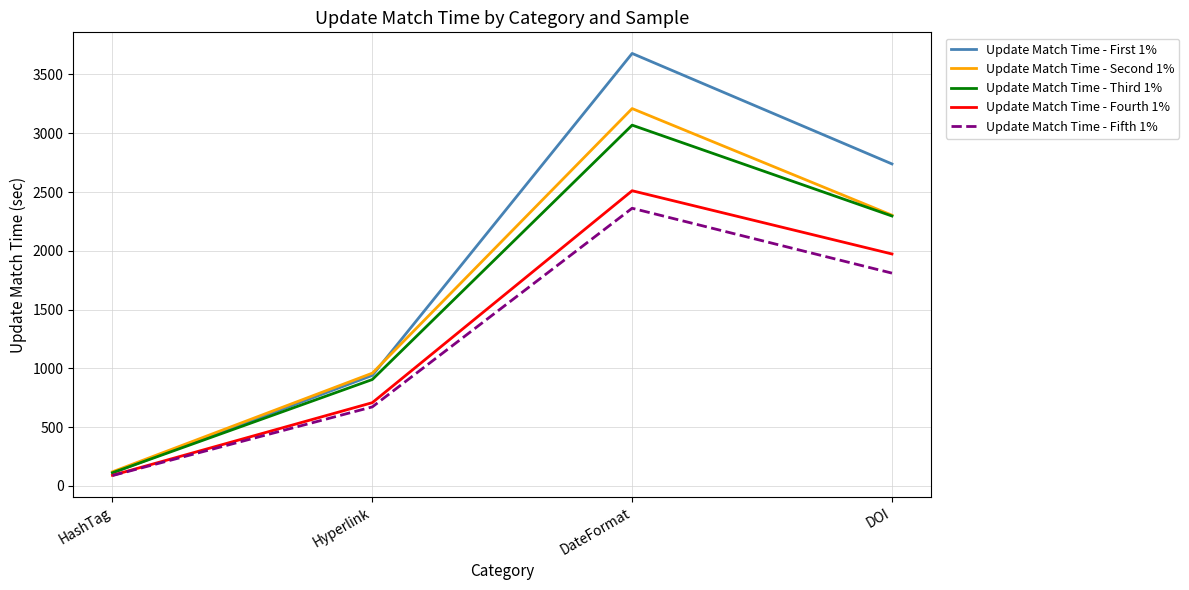

Reading left to right, extract all data points from this chart.

Update Match Time - First 1%: HashTag=111	Hyperlink=940	DateFormat=3679	DOI=2739
Update Match Time - Second 1%: HashTag=120	Hyperlink=959	DateFormat=3210	DOI=2303
Update Match Time - Third 1%: HashTag=112	Hyperlink=905	DateFormat=3069	DOI=2296
Update Match Time - Fourth 1%: HashTag=90	Hyperlink=708	DateFormat=2511	DOI=1973
Update Match Time - Fifth 1%: HashTag=88	Hyperlink=672	DateFormat=2362	DOI=1810